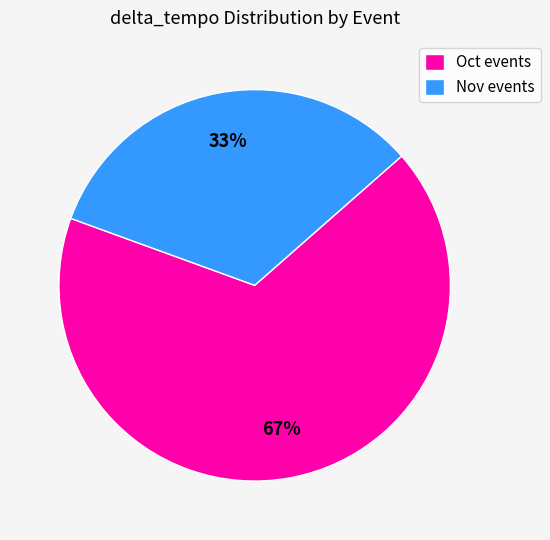

Does any single category account for the majority?

Yes